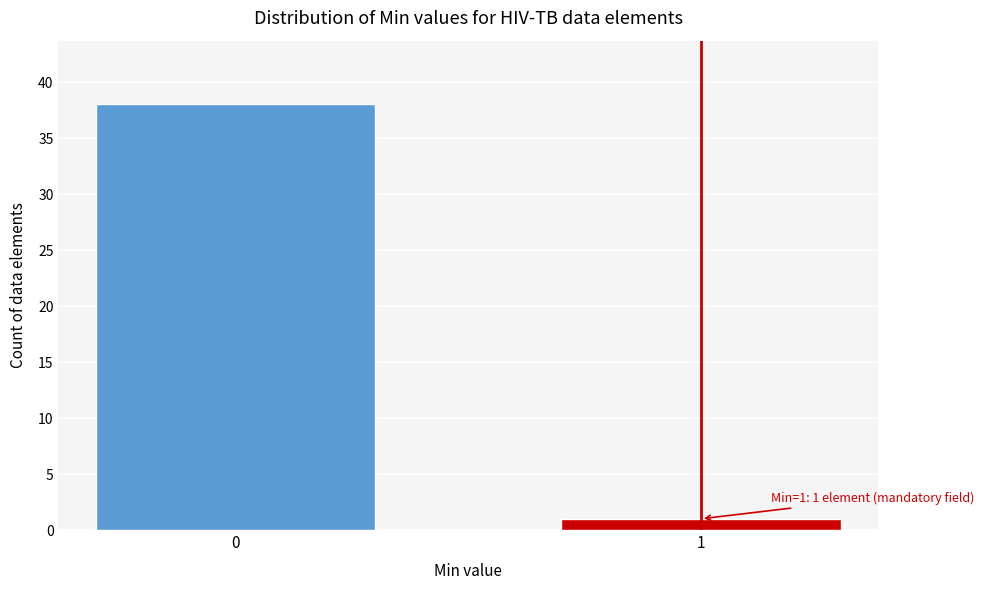

Reading right to left, extract all data points from this chart.

1	38